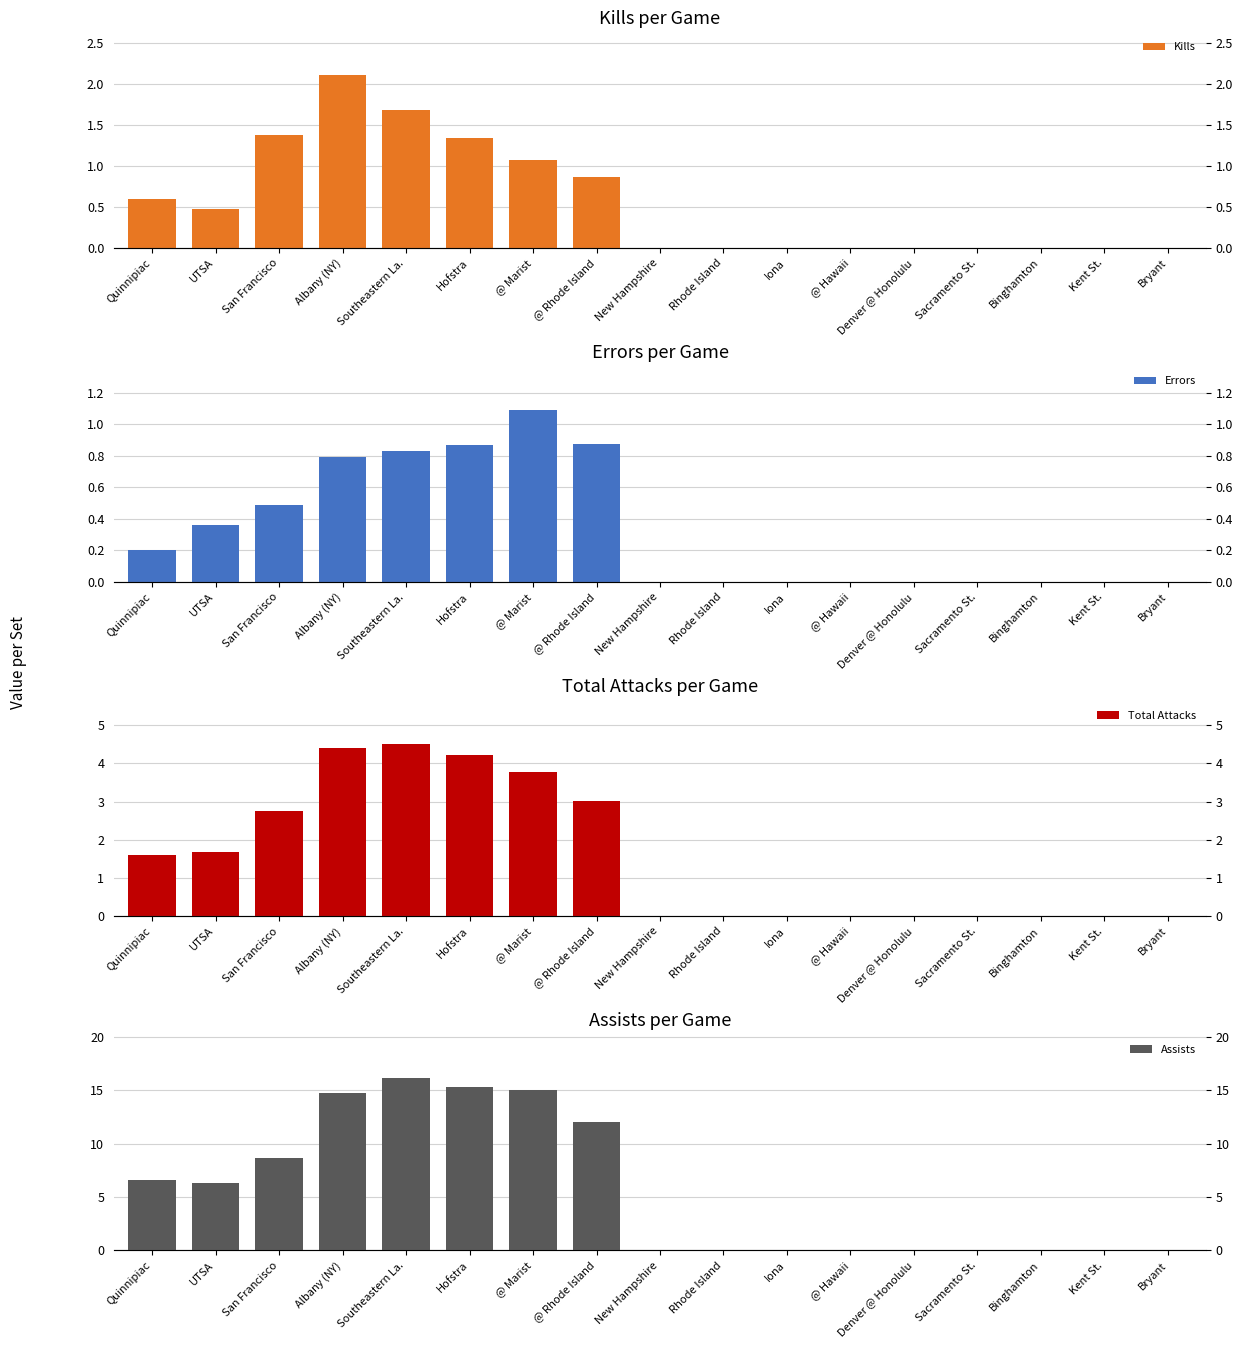

Between Hofstra and @ Rhode Island, which series saw the biggest shift?

Assists